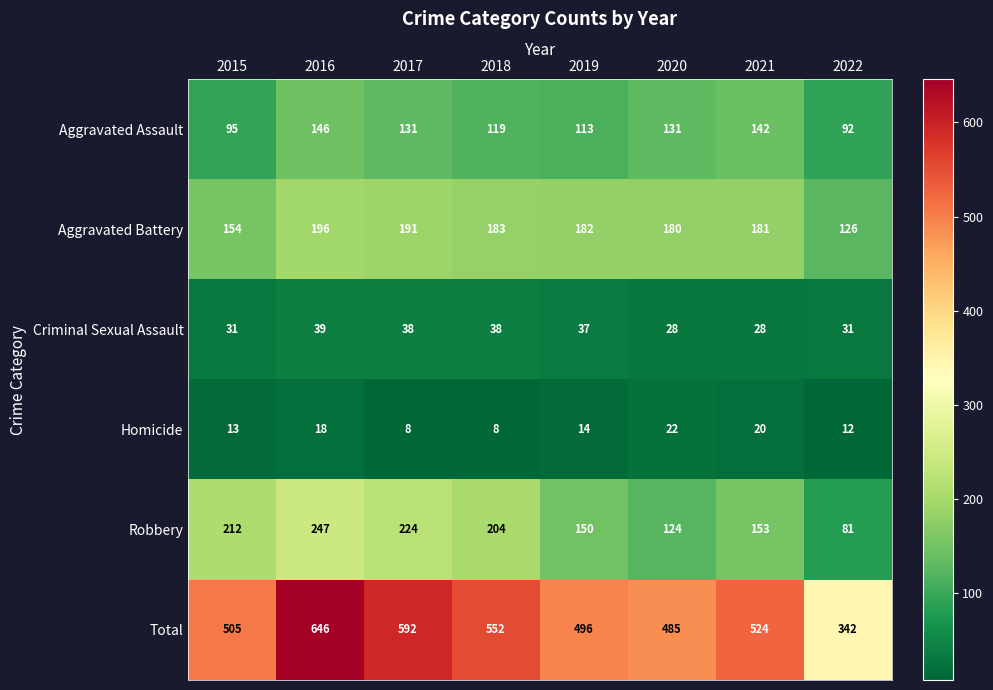

Which series has the widest spread of values?

Total